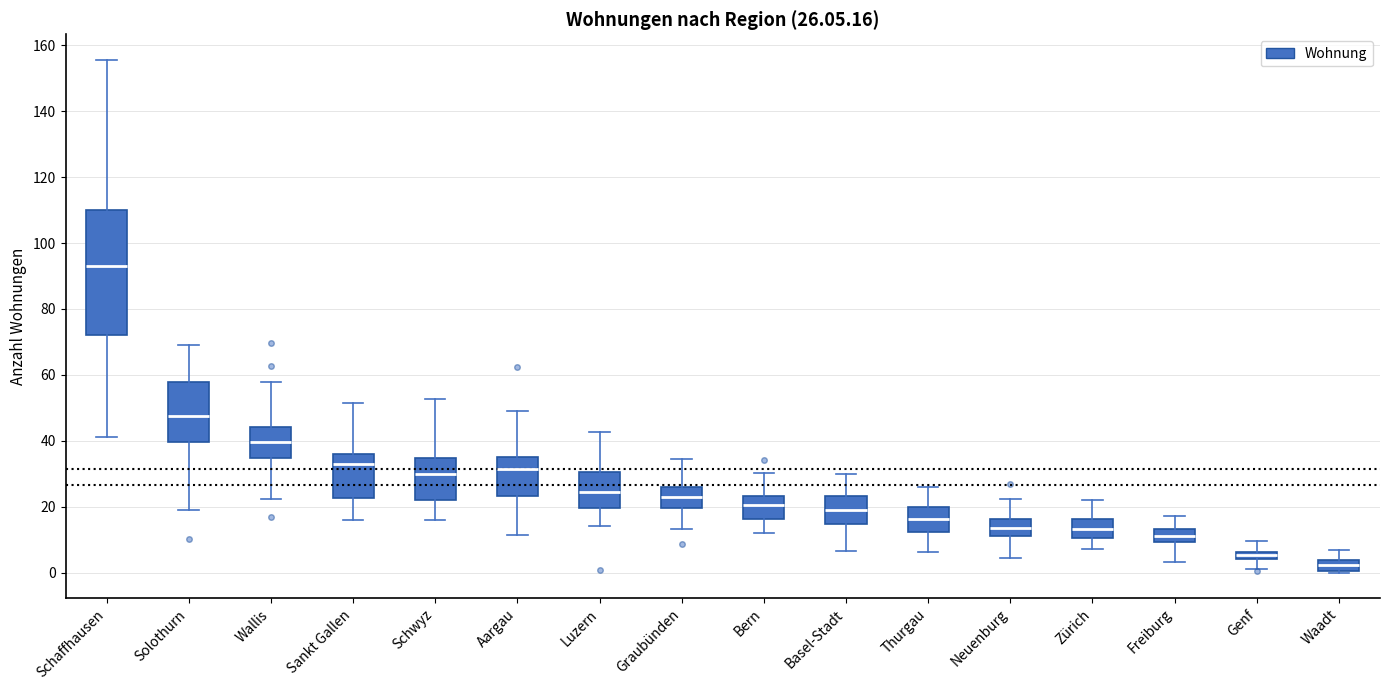

Which box has the highest median line?

Schaffhausen